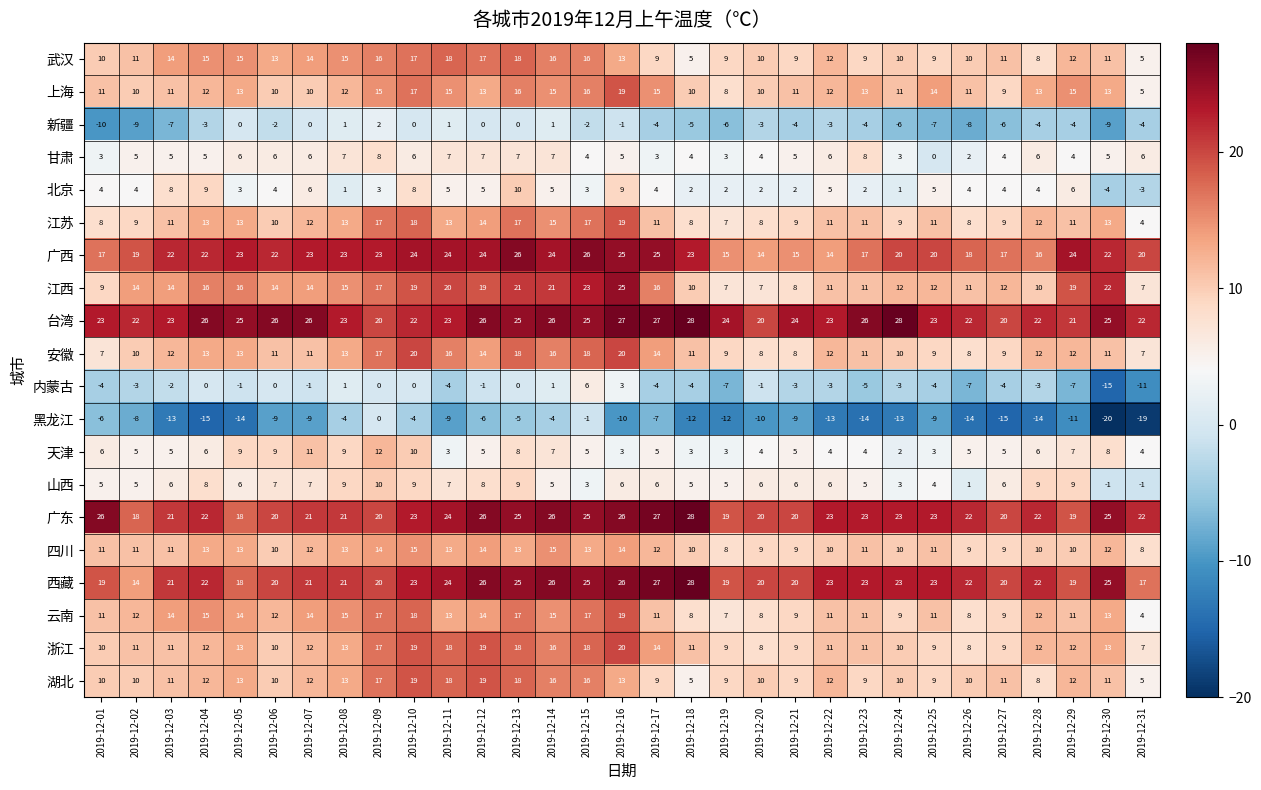

What is the difference between the maximum and minimum values in the 甘肃 series?

8